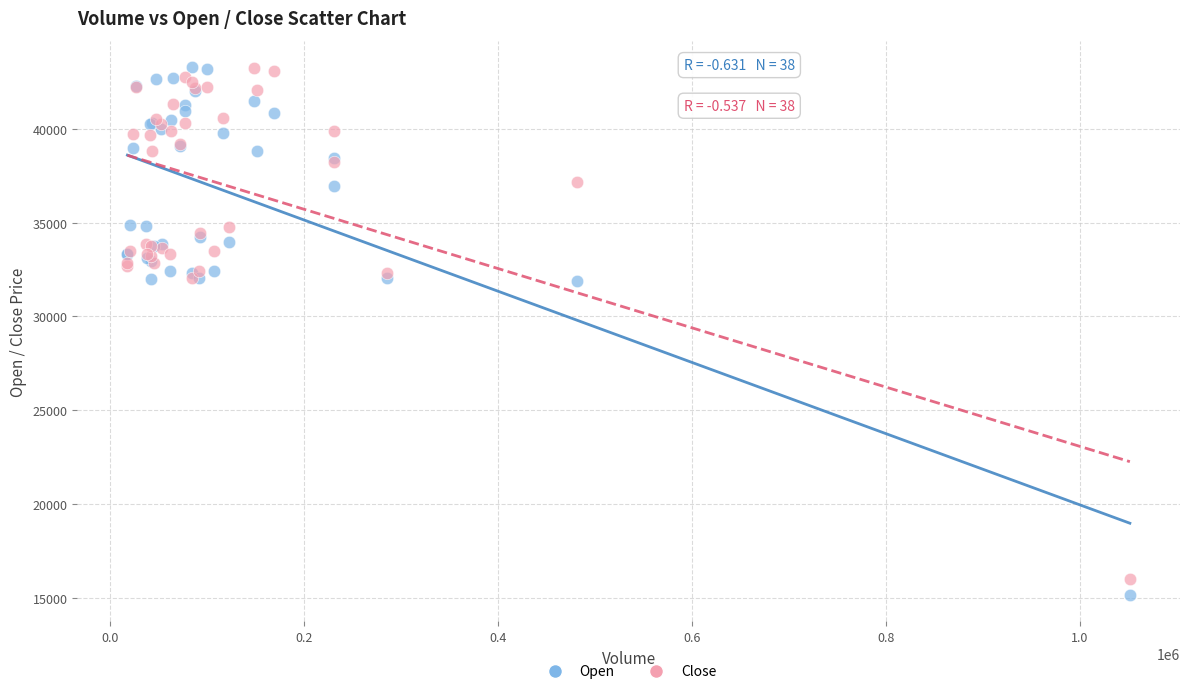

What is the X range (max minus min) for the scatter plot?

1033580